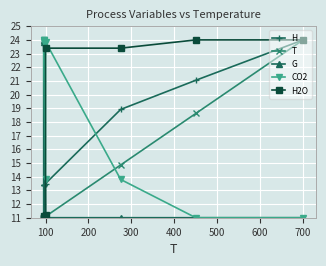

True or false: H2O has more than 1 points higher than both neighbors.

False